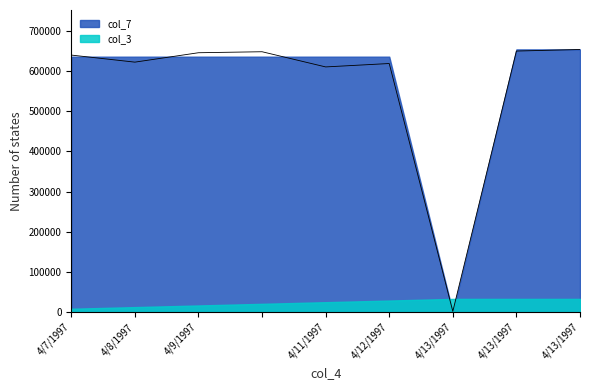

What is the label of the 1st point from the right?

4/13/1997